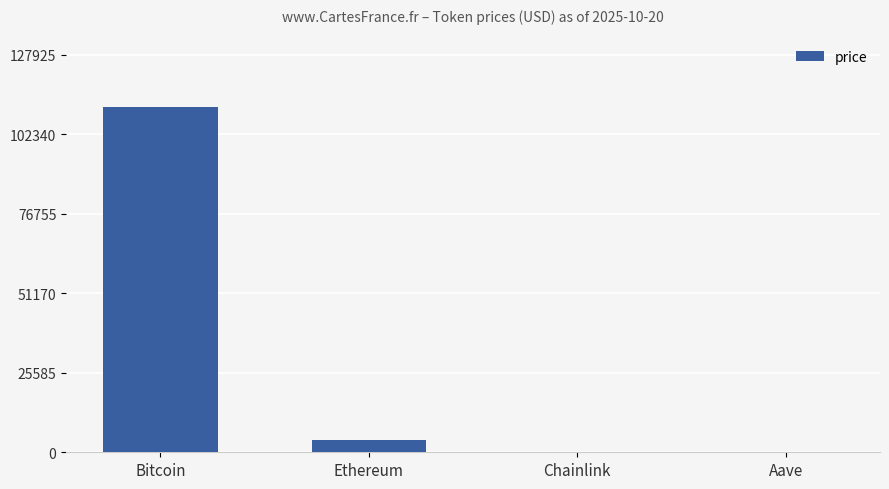

What is the change in value from Ethereum to Aave?

-3772.3